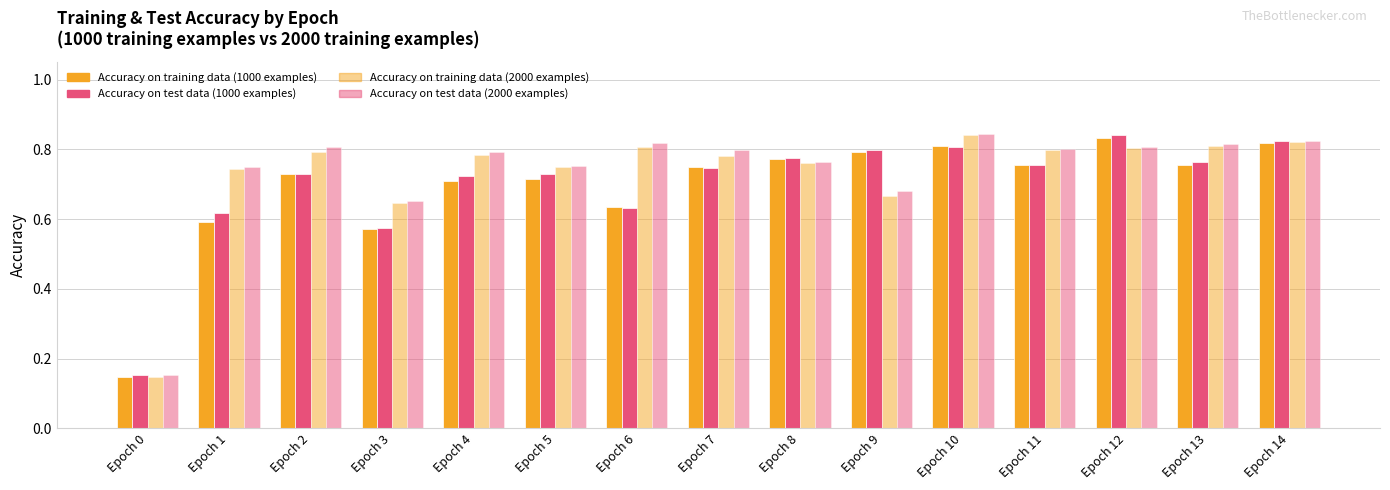

Is it true that Accuracy on test data (1000 examples) equals 0.6 at Epoch 3?

True